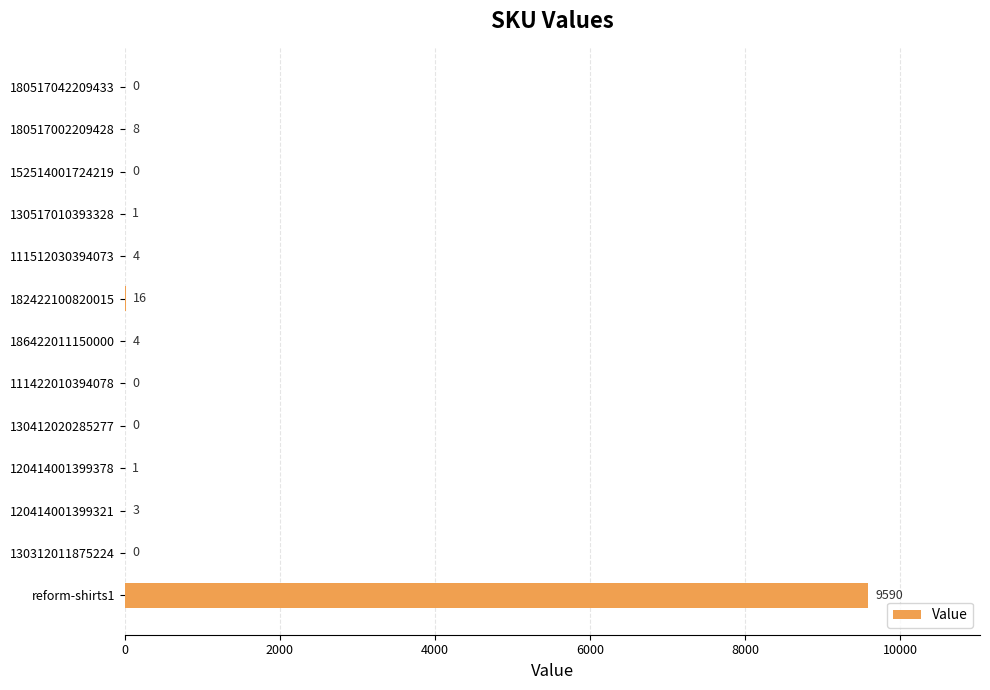

Between 120414001399378 and 120414001399321, which is larger?

120414001399321